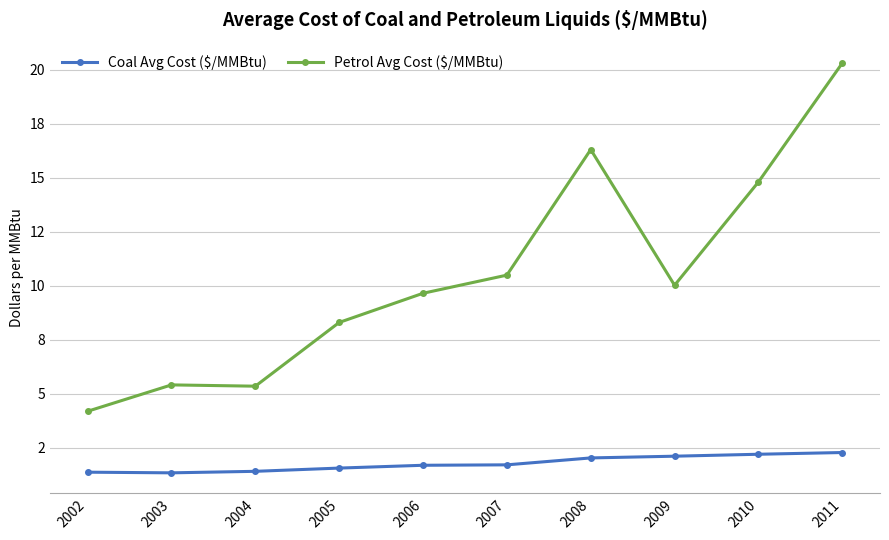

What is the difference between the Petrol Avg Cost ($/MMBtu) values at 2002 and 2007?

6.3